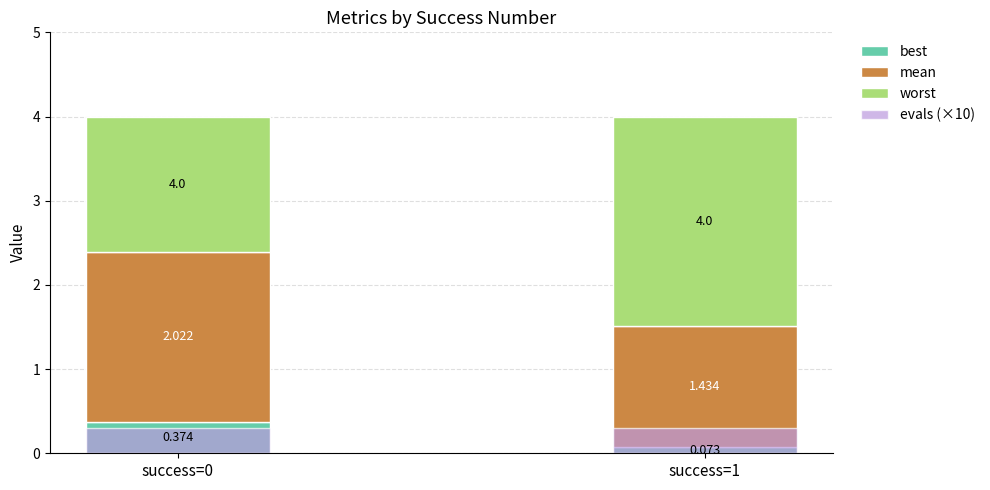

Count the number of data series in this chart.

4